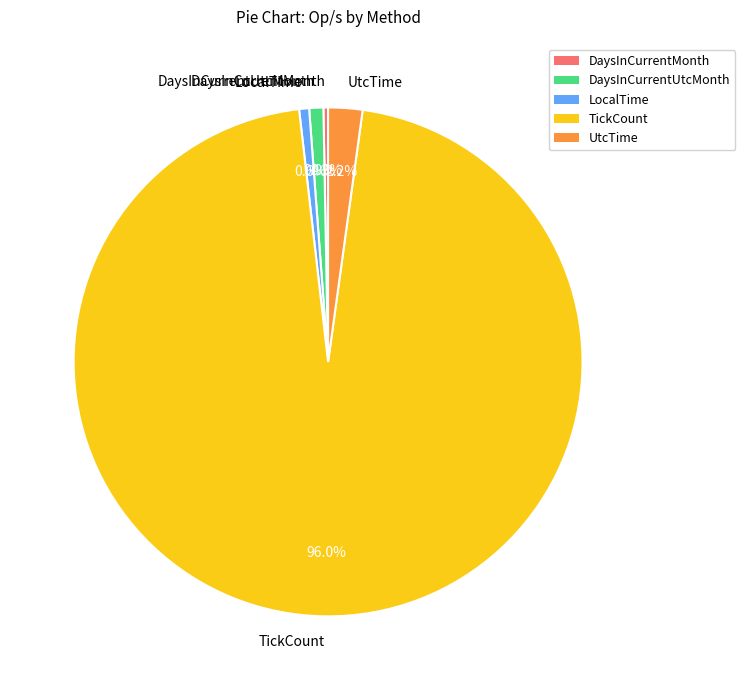

Which category has the biggest portion of the pie?

TickCount